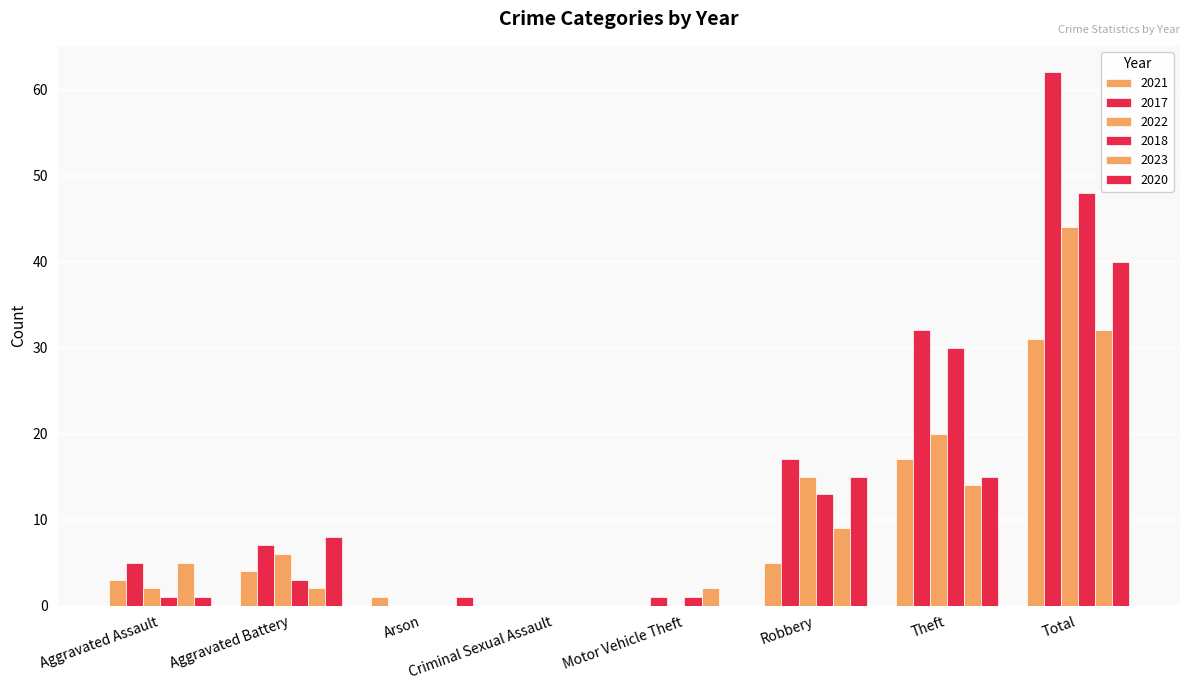

What position from the left is Aggravated Assault?

1